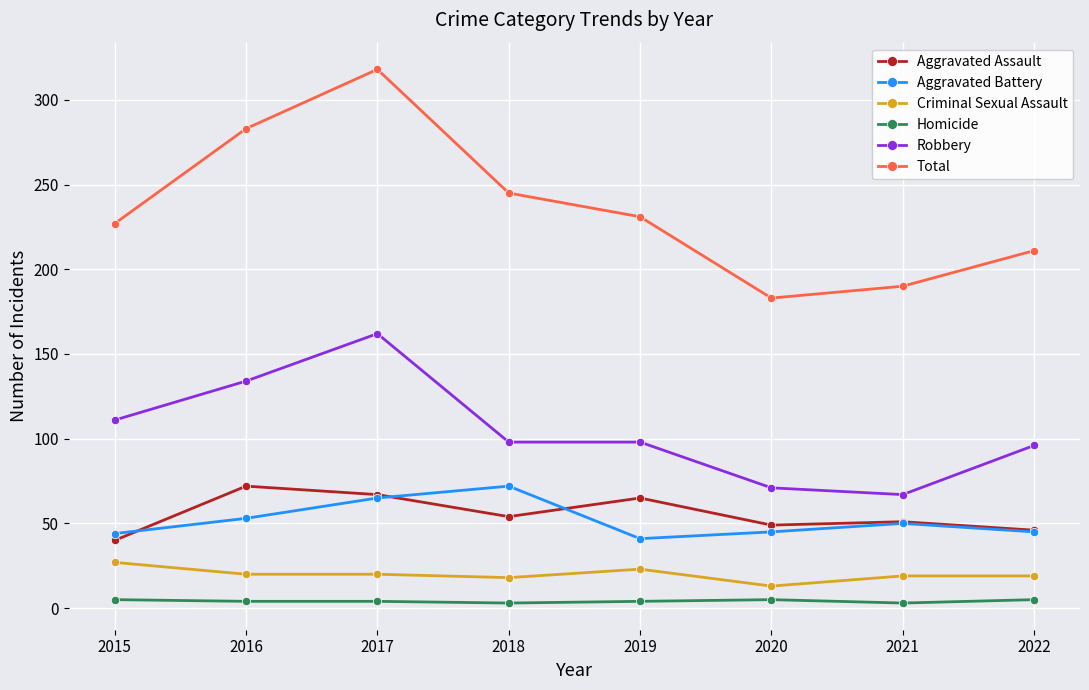

What is the value of the Homicide point at the 2nd from the left?

4